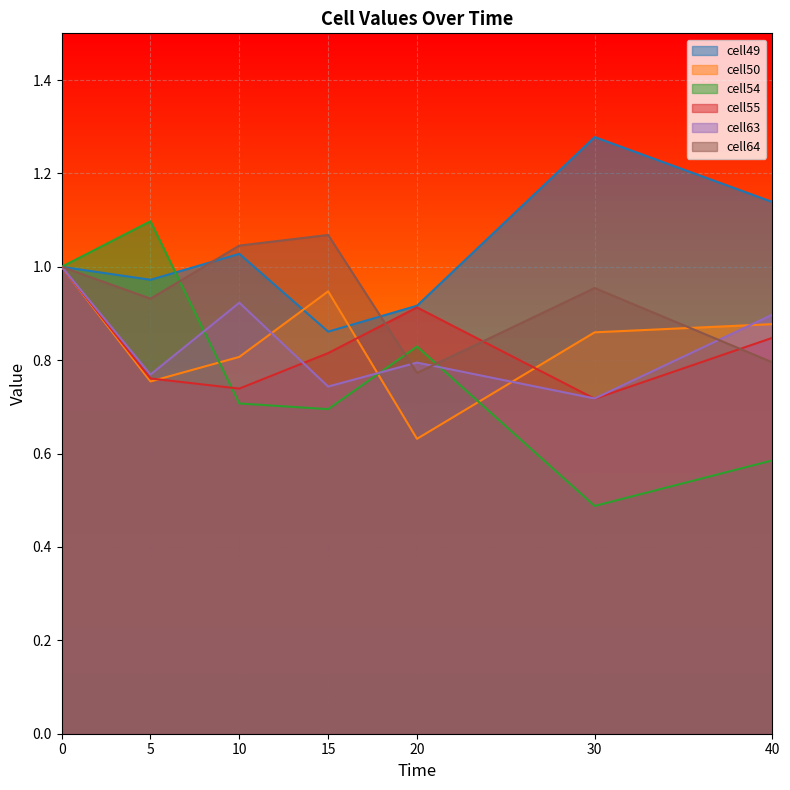

Reading left to right, transcribe all the data shown in this chart.

cell49: 0=1.0	5=1.0	10=1.0	15=0.9	20=0.9	30=1.3	40=1.1
cell50: 0=1.0	5=0.8	10=0.8	15=0.9	20=0.6	30=0.9	40=0.9
cell54: 0=1.0	5=1.1	10=0.7	15=0.7	20=0.8	30=0.5	40=0.6
cell55: 0=1.0	5=0.8	10=0.7	15=0.8	20=0.9	30=0.7	40=0.8
cell63: 0=1.0	5=0.8	10=0.9	15=0.7	20=0.8	30=0.7	40=0.9
cell64: 0=1.0	5=0.9	10=1.0	15=1.1	20=0.8	30=1.0	40=0.8